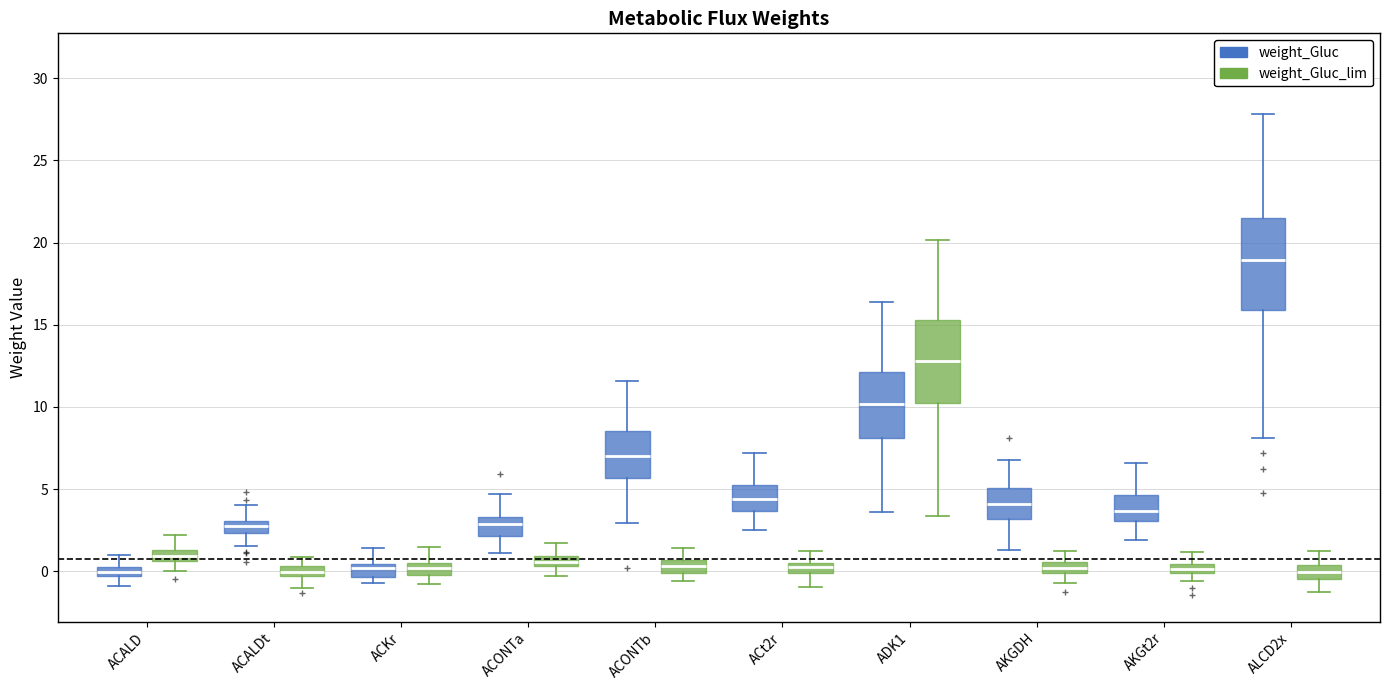

Which box has the highest median line?

ALCD2x (weight_Gluc)